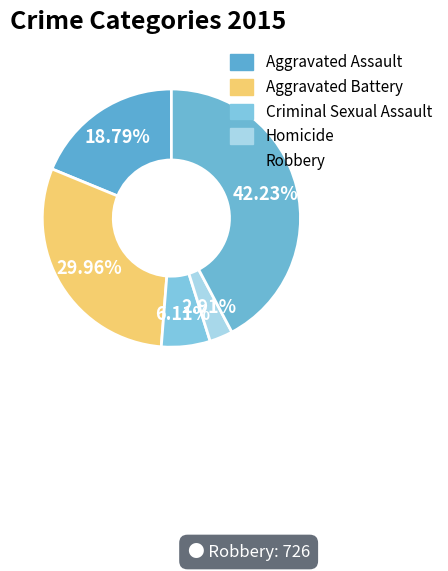

How many segments does this pie chart have?

5